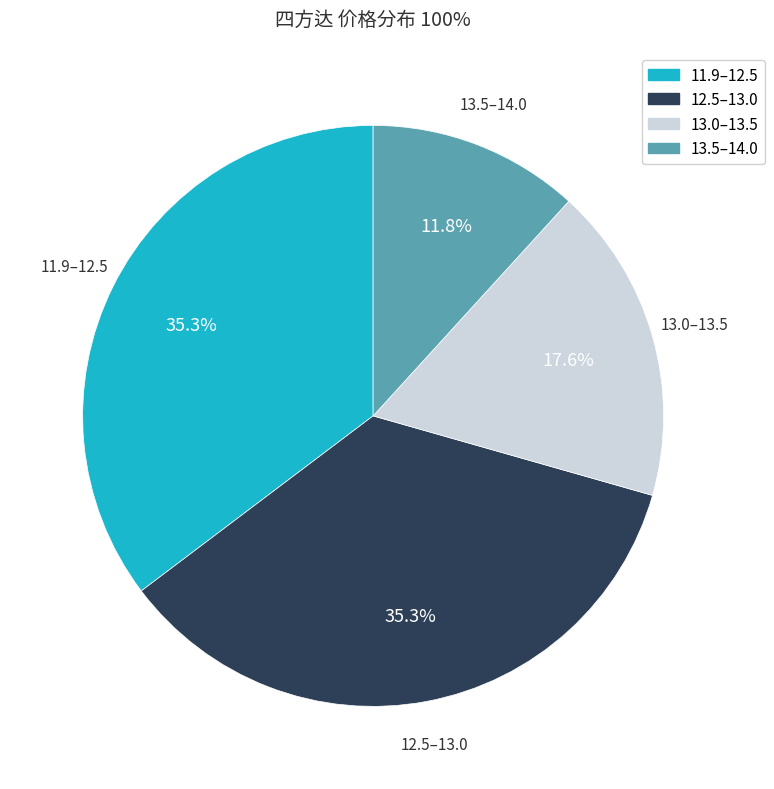

Does any single category account for the majority?

No